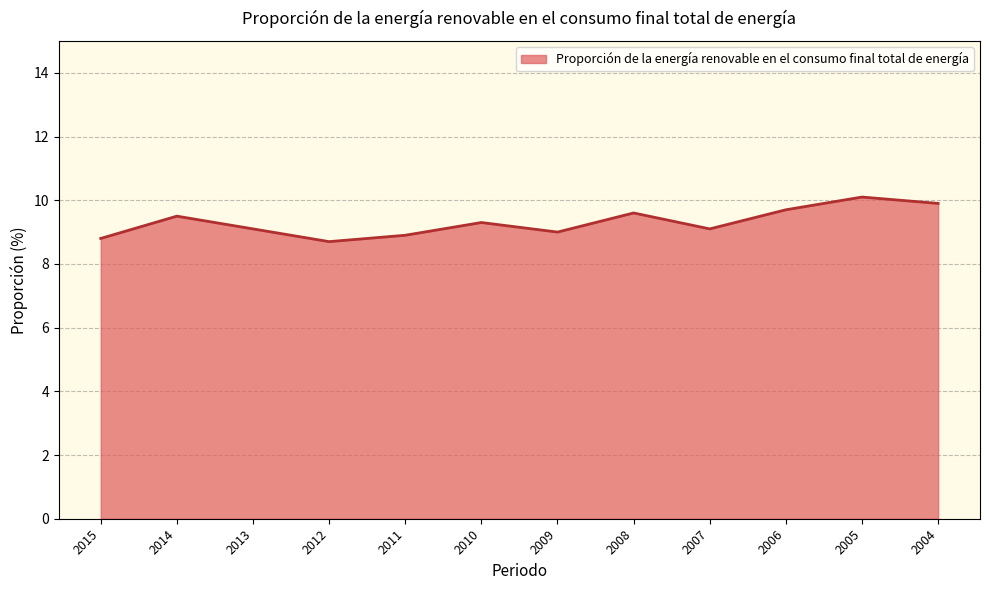

What is the approximate value at 2012?

8.7